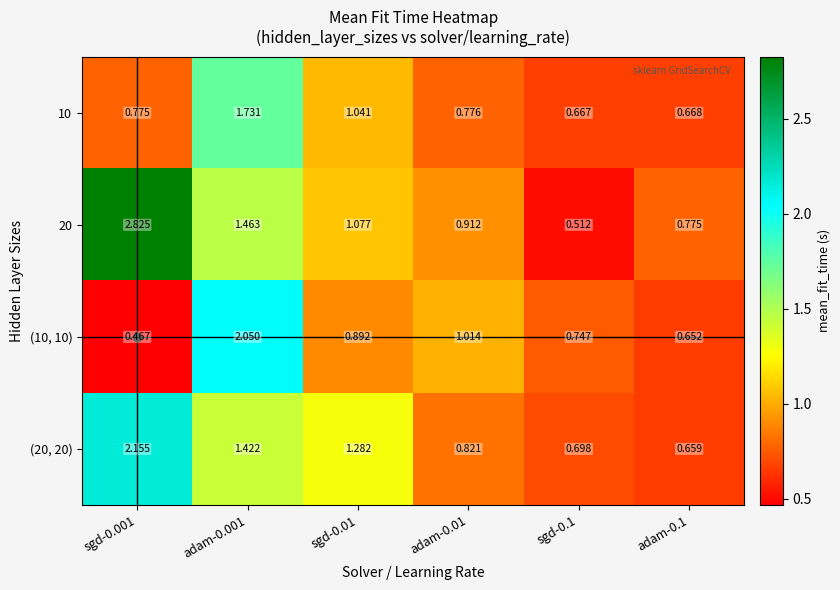

What is the difference between the highest and lowest values at sgd-0.1?

0.2